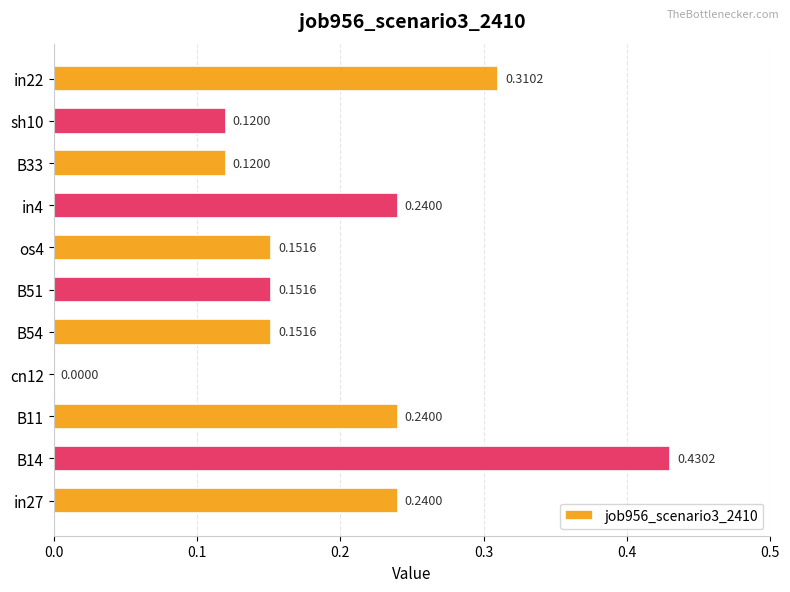

What is the sum of the values at B11 and in4?

0.5